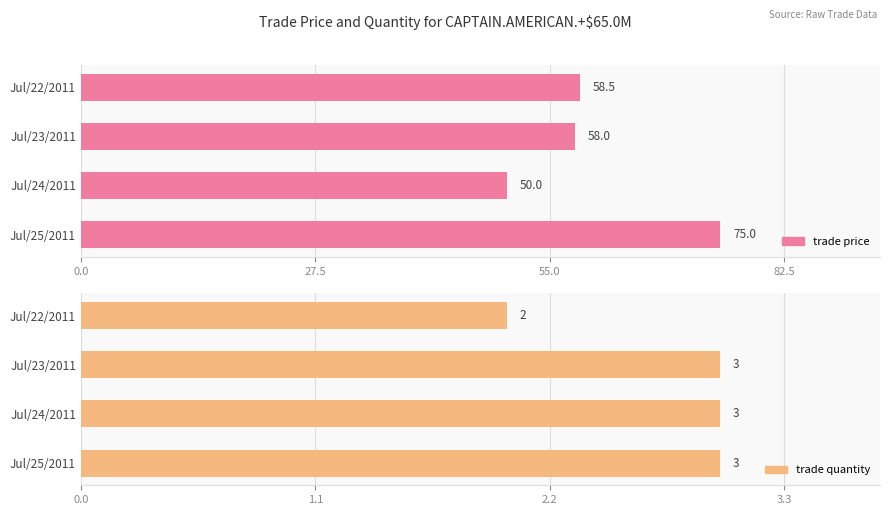

List the series in order of their peak value, lowest first.

trade quantity, trade price